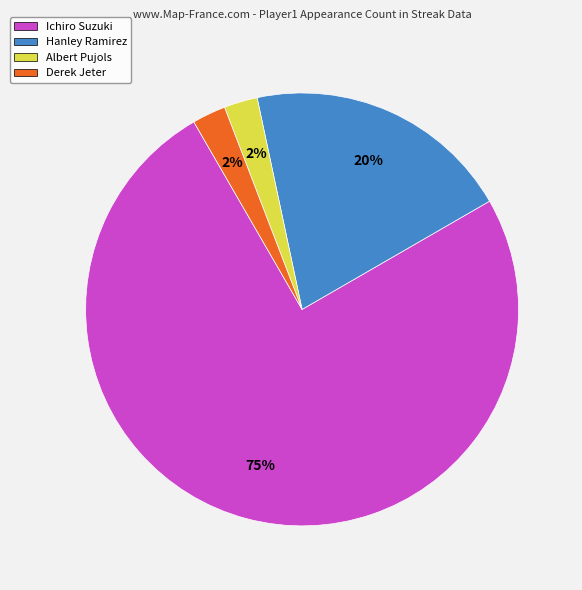

Is there a majority slice in this chart?

Yes